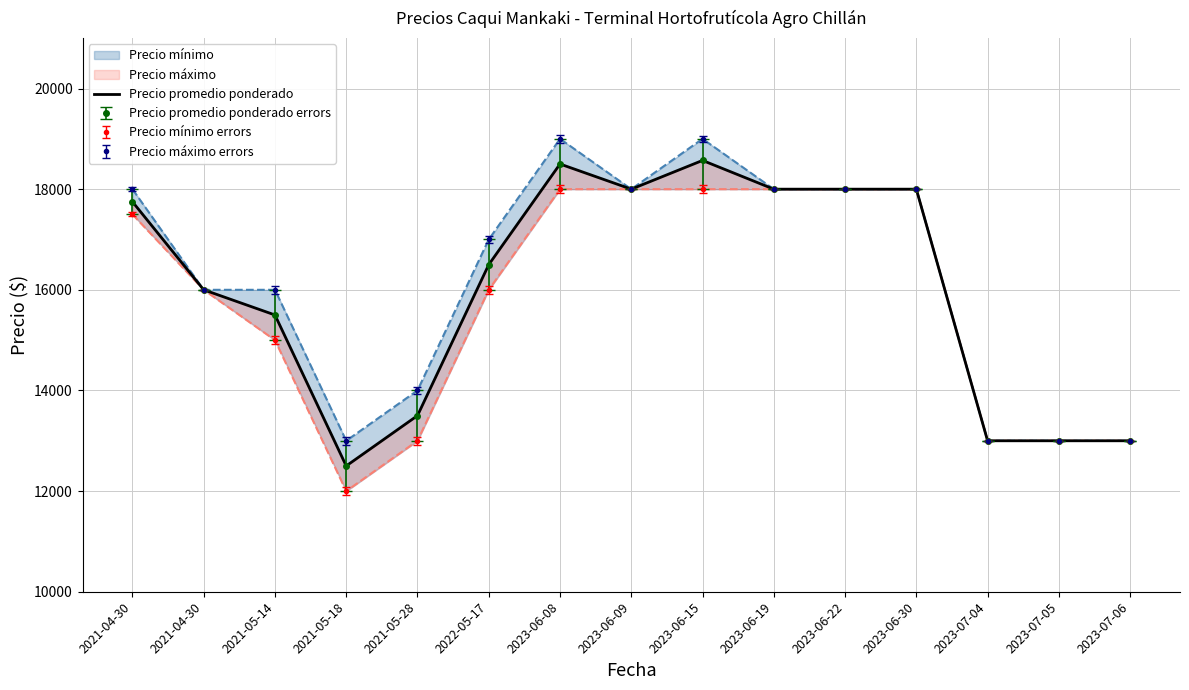

List the labels in order of value, smallest first.

2021-05-18, 2023-07-04, 2023-07-05, 2023-07-06, 2021-05-28, 2021-05-14, 2021-04-30, 2022-05-17, 2021-04-30, 2023-06-09, 2023-06-19, 2023-06-22, 2023-06-30, 2023-06-08, 2023-06-15